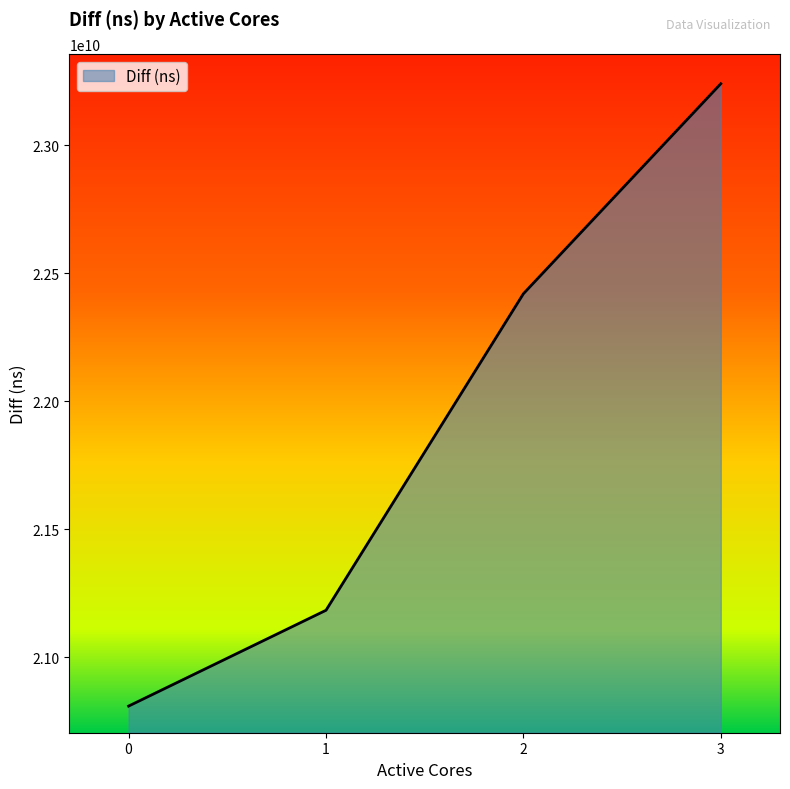

What is the difference between the second highest and minimum values?

1610990396